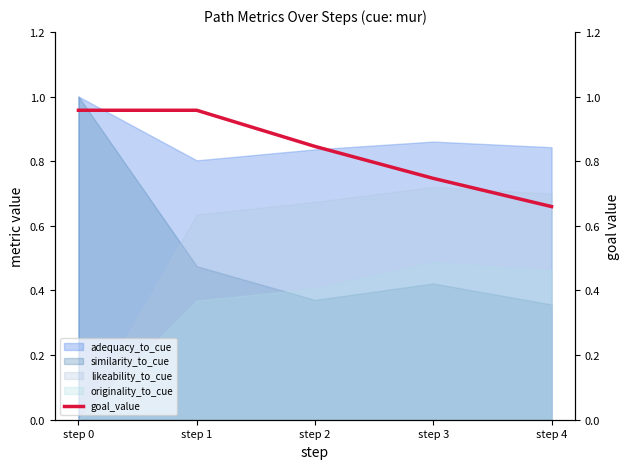

Is the value of originality_to_cue at step 1 greater than the value of likeability_to_cue at step 1?

No